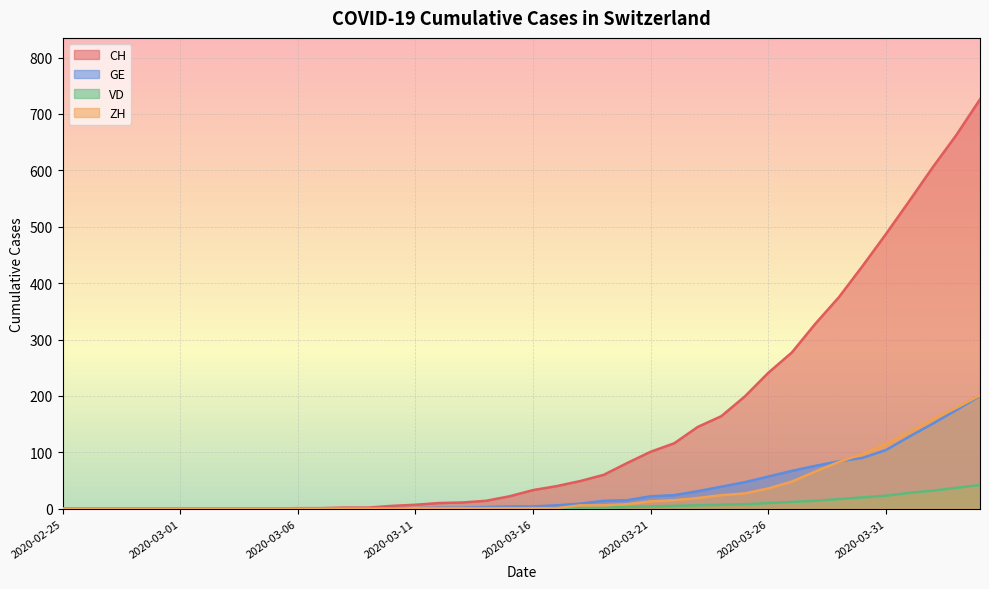

Which series has the largest total across all categories?

CH